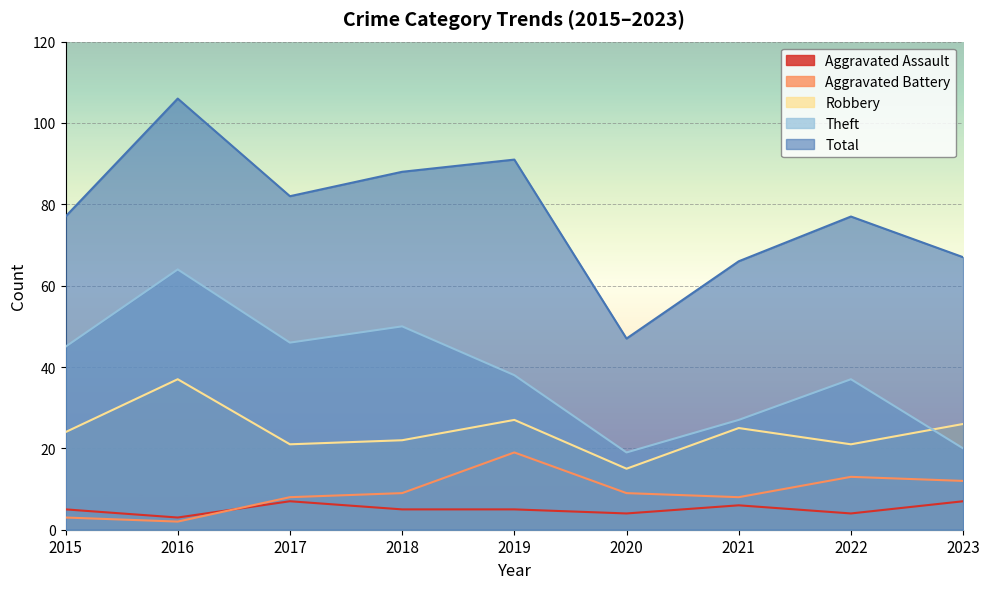

What value does the Theft series have at 2021, to the nearest 5?

25